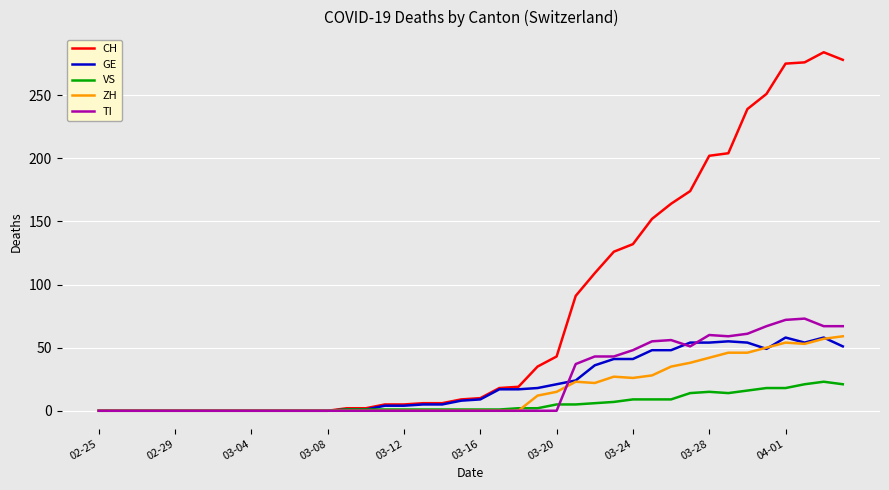

What is the maximum value shown in the chart?

284